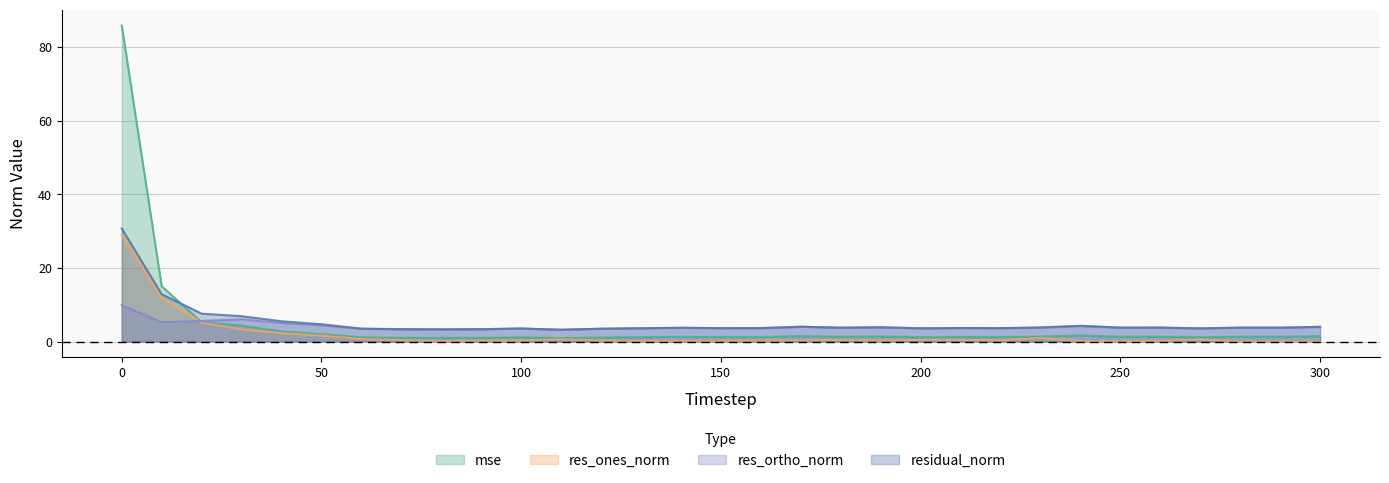

Reading right to left, extract all data points from this chart.

mse: 1.5	1.3	1.3	1.2	1.3	1.3	1.7	1.4	1.2	1.2	1.2	1.4	1.3	1.5	1.2	1.2	1.3	1.2	1.1	1.0	1.2	1.0	1.0	1.0	1.1	2.0	2.8	4.3	5.2	15.0	85.9
res_ones_norm: 0.0	0.0	0.0	0.6	0.2	0.1	0.1	1.0	0.3	0.4	0.4	0.3	0.4	0.3	0.3	0.2	0.2	0.2	0.3	0.6	0.3	0.2	0.2	0.4	0.7	1.6	2.3	3.3	5.1	11.7	29.1
res_ortho_norm: 4.0	3.8	3.8	3.6	3.8	3.8	4.3	3.7	3.6	3.7	3.6	3.9	3.8	4.0	3.7	3.7	3.8	3.6	3.5	3.2	3.6	3.4	3.3	3.4	3.5	4.4	5.0	6.1	5.6	5.3	9.9
residual_norm: 4.0	3.8	3.8	3.6	3.8	3.8	4.3	3.9	3.7	3.7	3.6	3.9	3.8	4.0	3.7	3.7	3.8	3.6	3.5	3.2	3.6	3.4	3.3	3.4	3.5	4.7	5.5	6.9	7.6	12.9	30.7